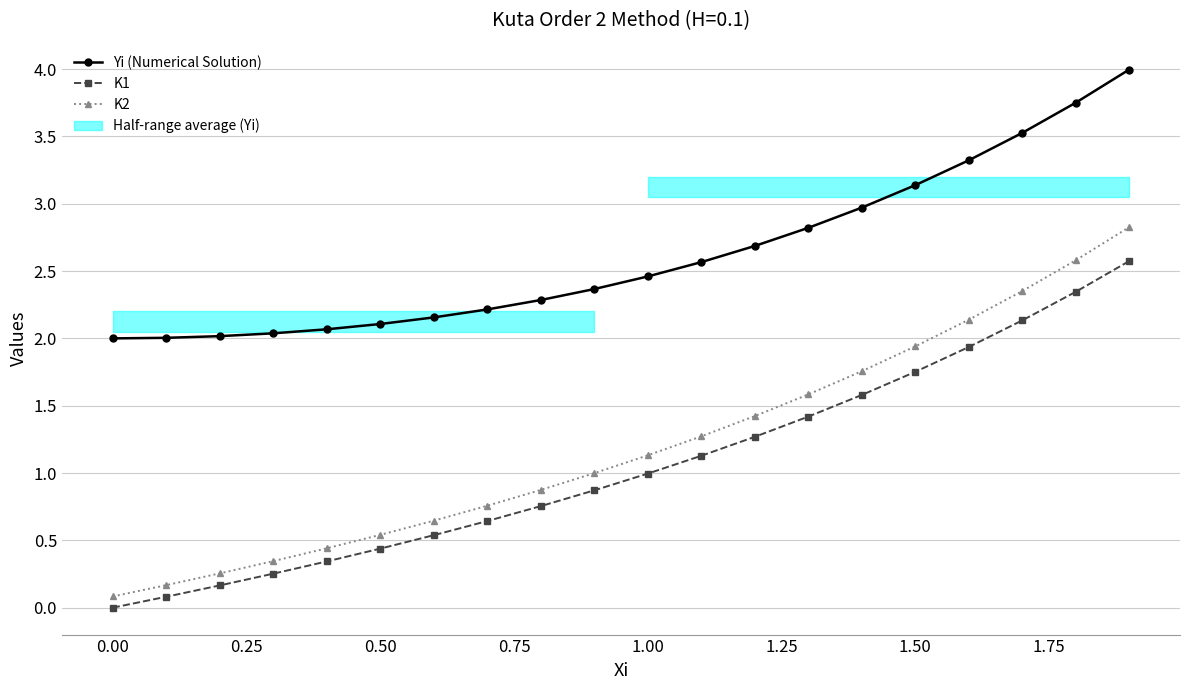

How many categories are shown in the chart?

20